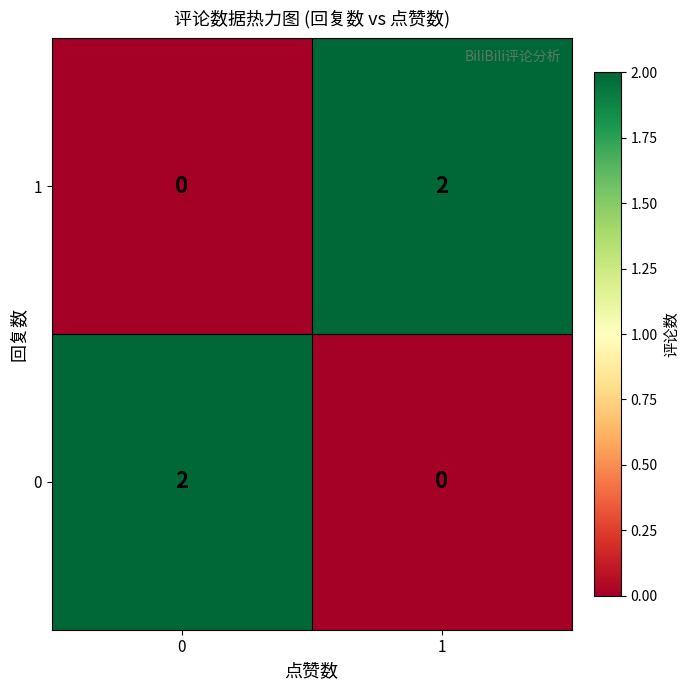

How many distinct data groups are displayed?

2